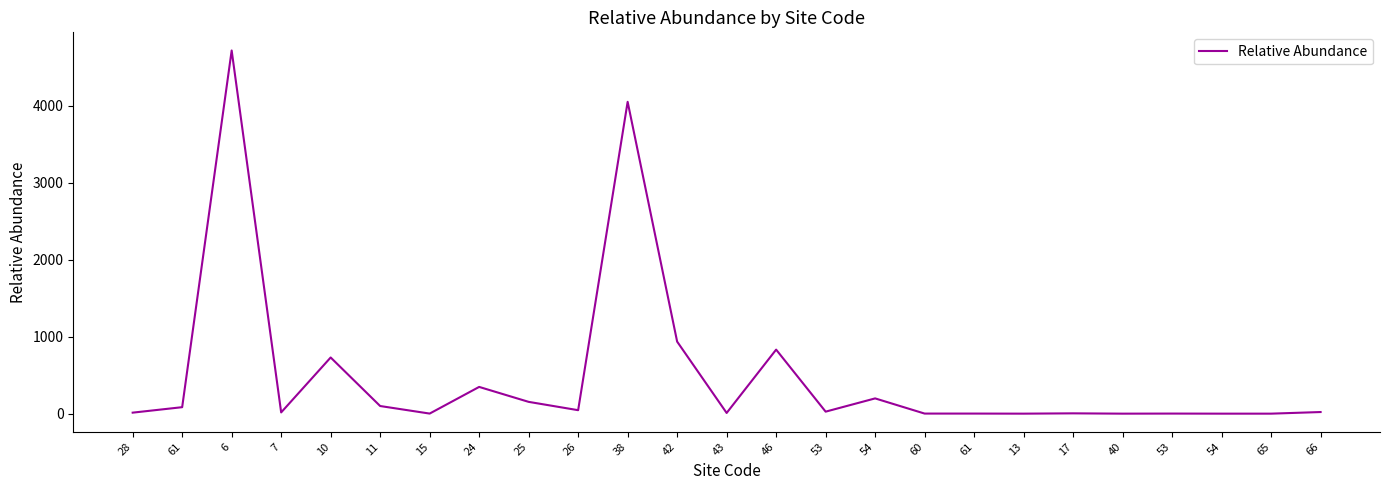

Which category has the highest value across all series?

6